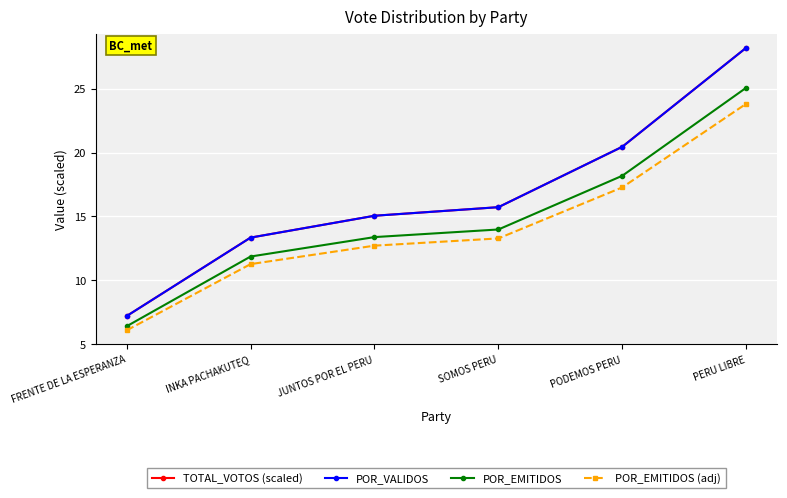

At how many categories does at least one series exceed 16?

2